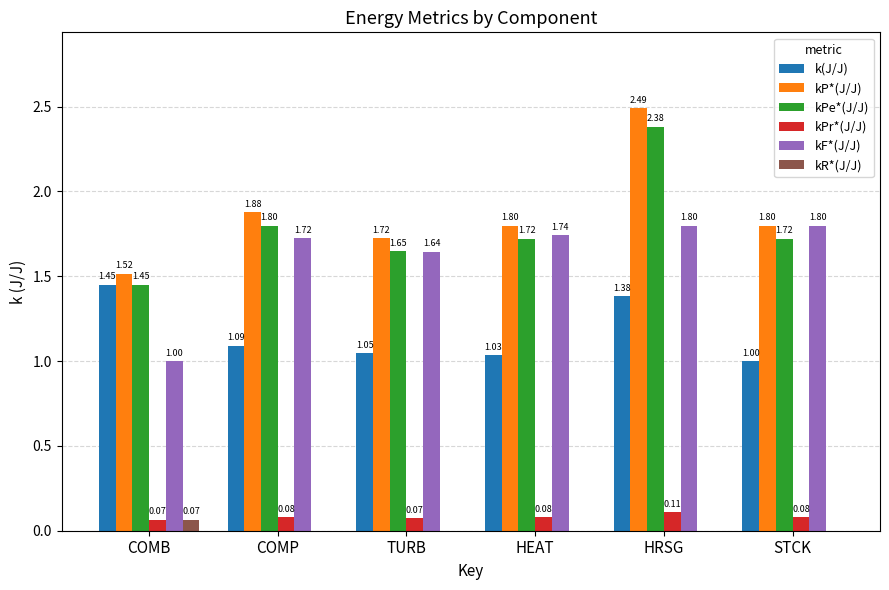

What is the sum of all k(J/J) values?

7.0